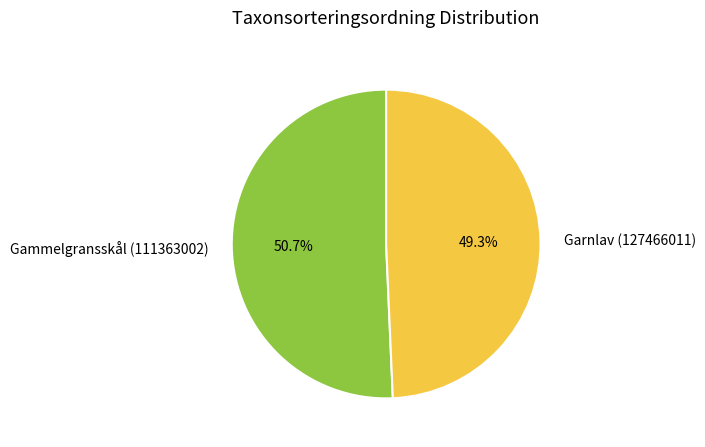

True or false: Garnlav (127466011) accounts for 49% of the total.

True